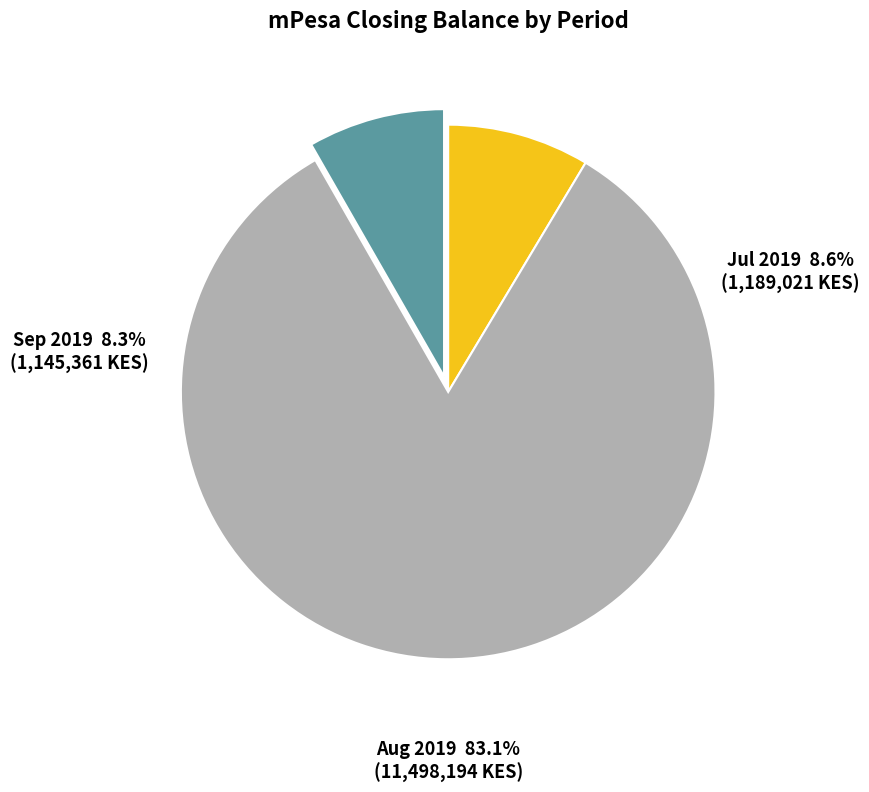

Which has a higher value, Aug 2019 or Sep 2019?

Aug 2019